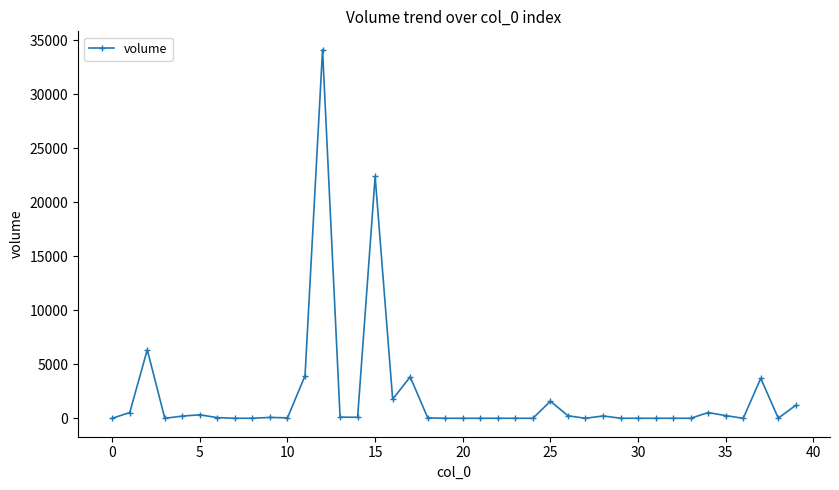

What is the value of the 3rd point from the left?

6348.9